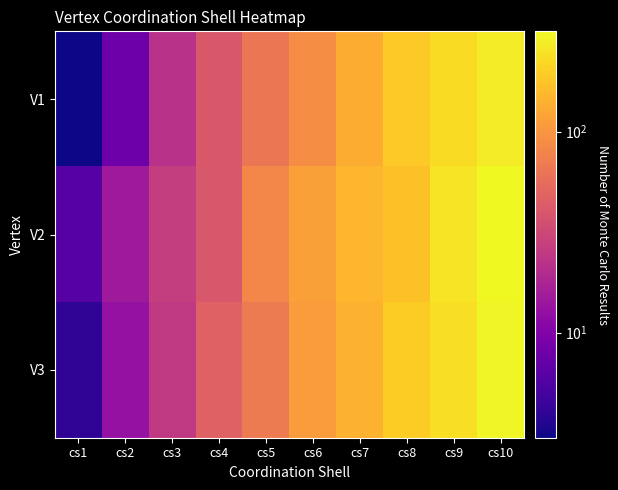

At how many categories does at least one series exceed 36?

7